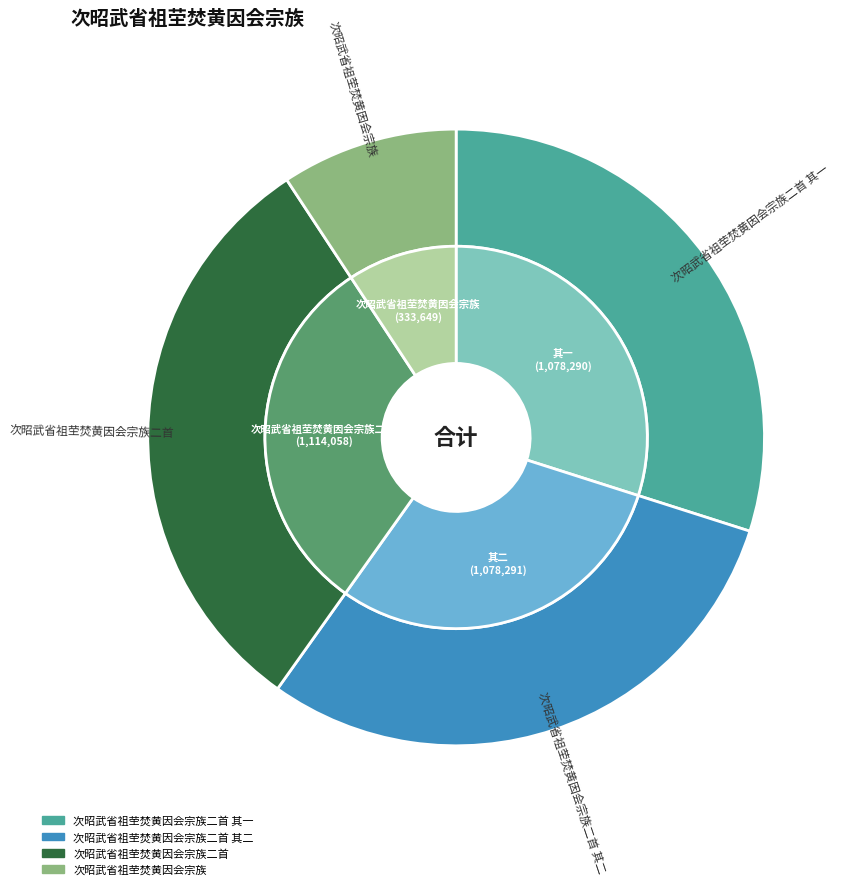

What percentage do 次昭武省祖茔焚黄因会宗族二首 其一 and 次昭武省祖茔焚黄因会宗族二首 其二 together represent?

59.8%